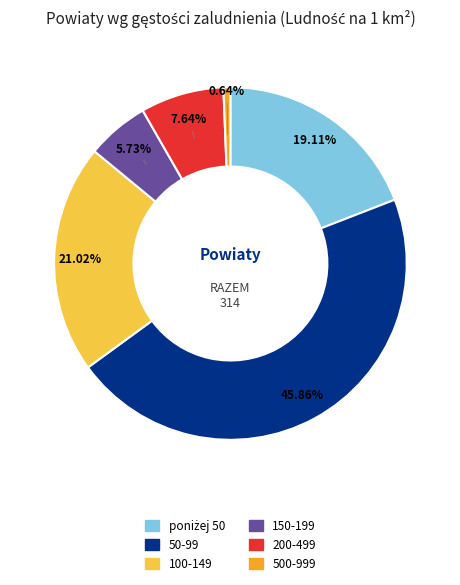

What is the largest slice in the pie chart?

50-99